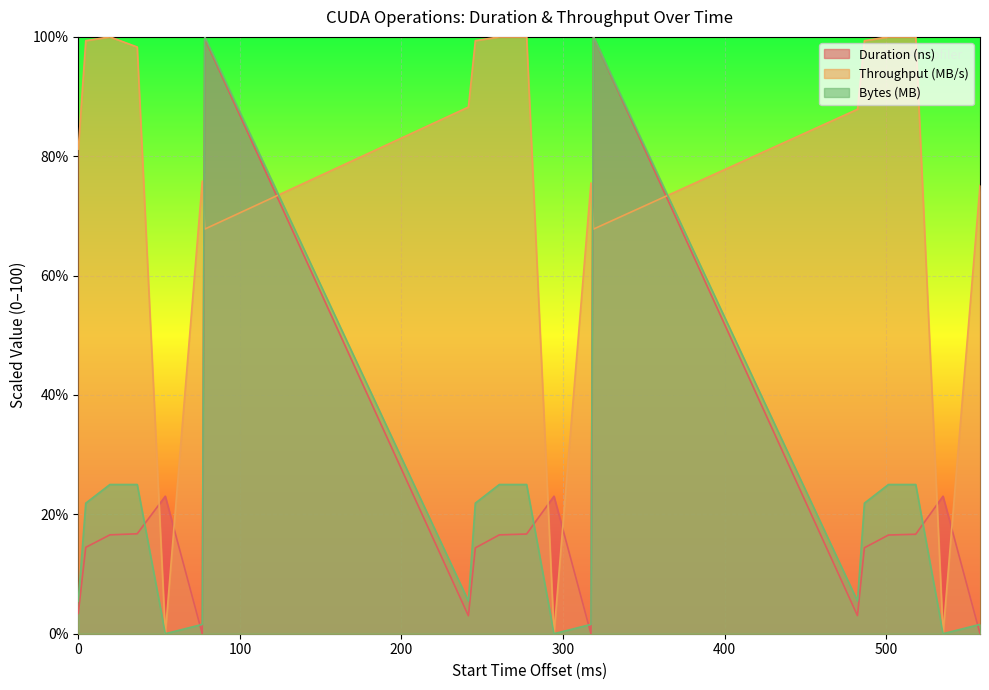

True or false: Bytes (MB) has a value of 2.3 at 3504131339.

False